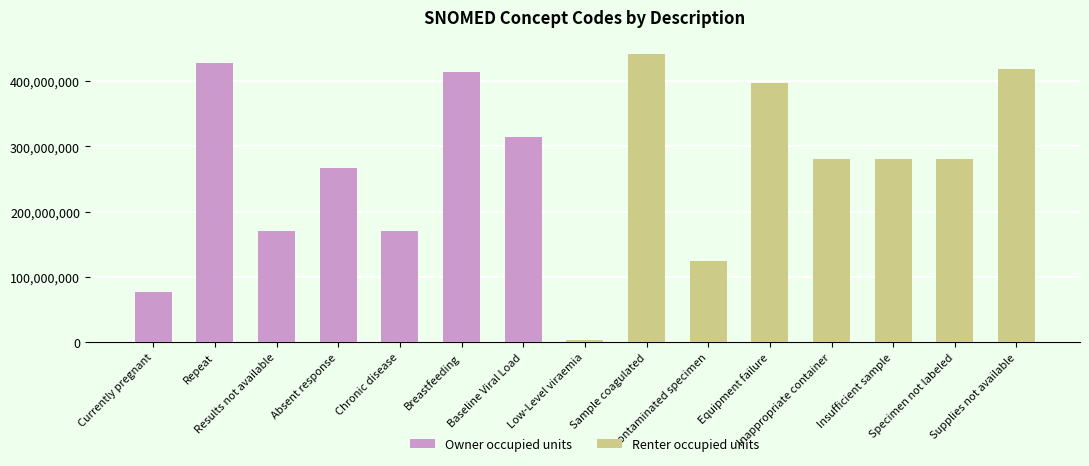

List the labels in order of value, largest first.

Sample coagulated, Repeat, Supplies not available, Breastfeeding, Equipment failure, Baseline Viral Load, Insufficient sample, Specimen not labeled, Inappropriate container, Absent response, Results not available, Chronic disease, Contaminated specimen, Currently pregnant, Low-Level viraemia